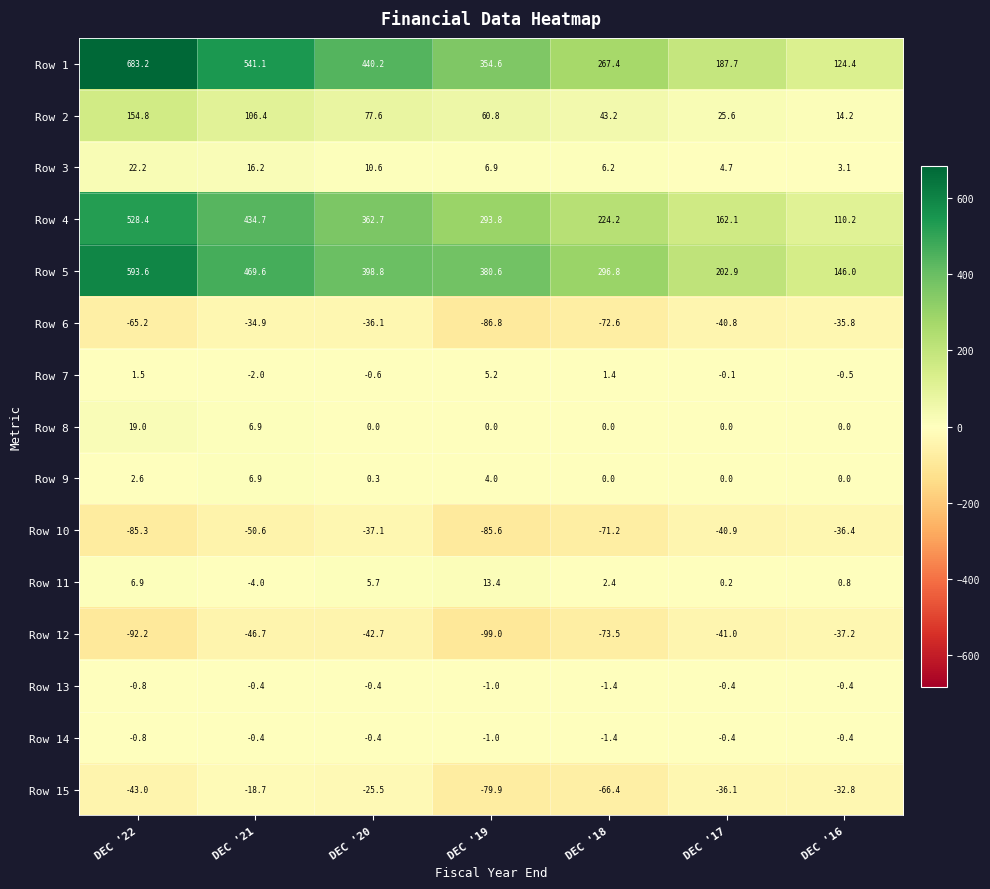

What is the sum of the Row 8 values at DEC '18 and DEC '21?

6.9